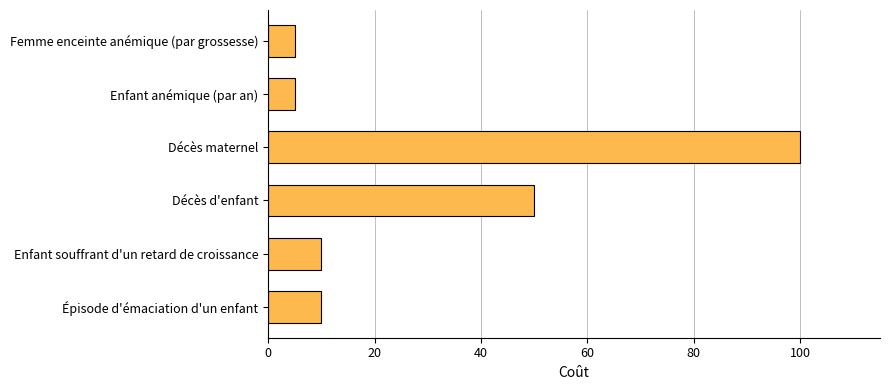

What is the minimum value shown in the chart?

5